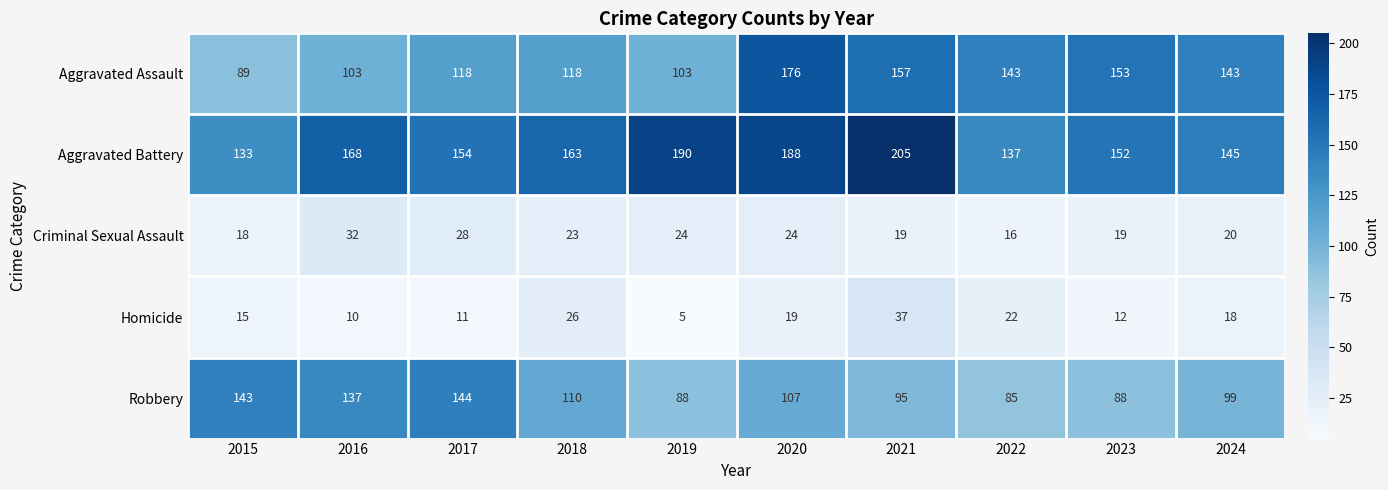

What is the difference between the highest and lowest values at 2020?

169